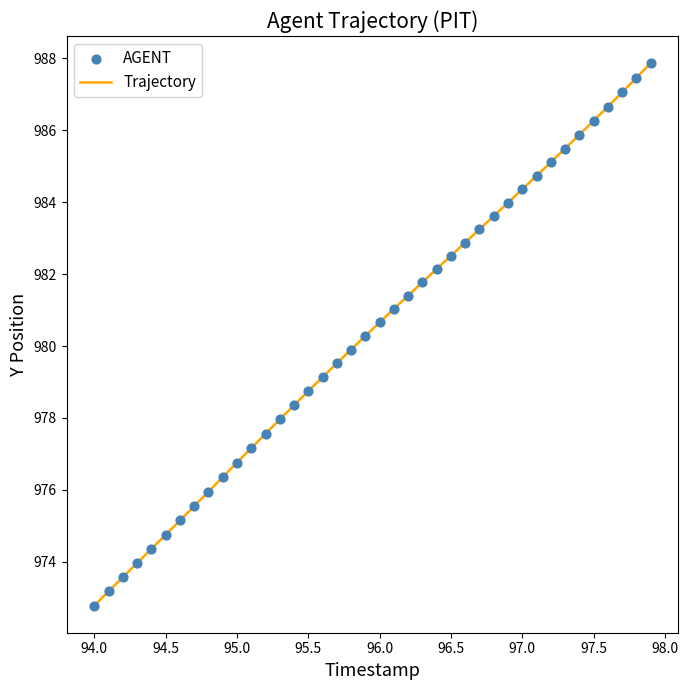

What is the maximum value shown in the chart?

987.9